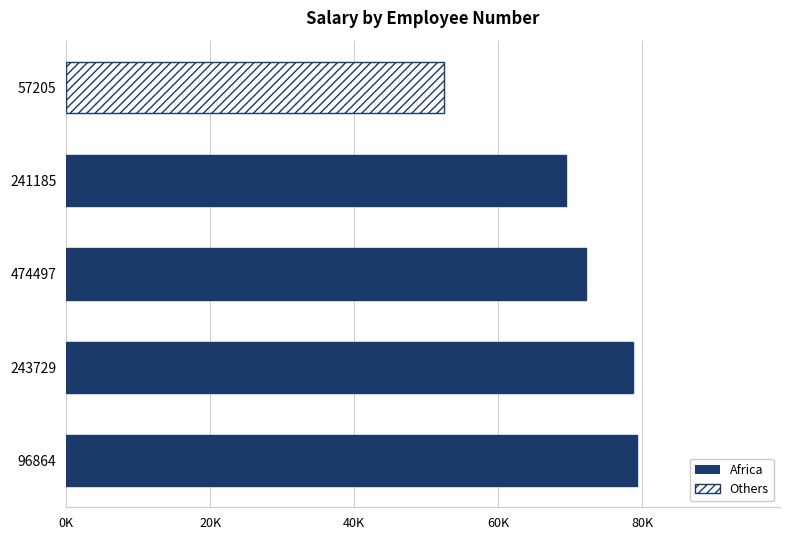

What is the difference between the maximum and minimum values?

26775